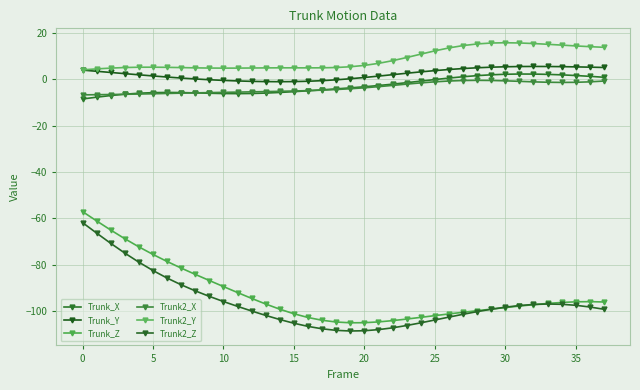

What is the difference between the maximum and minimum values in the Trunk2_X series?

6.3